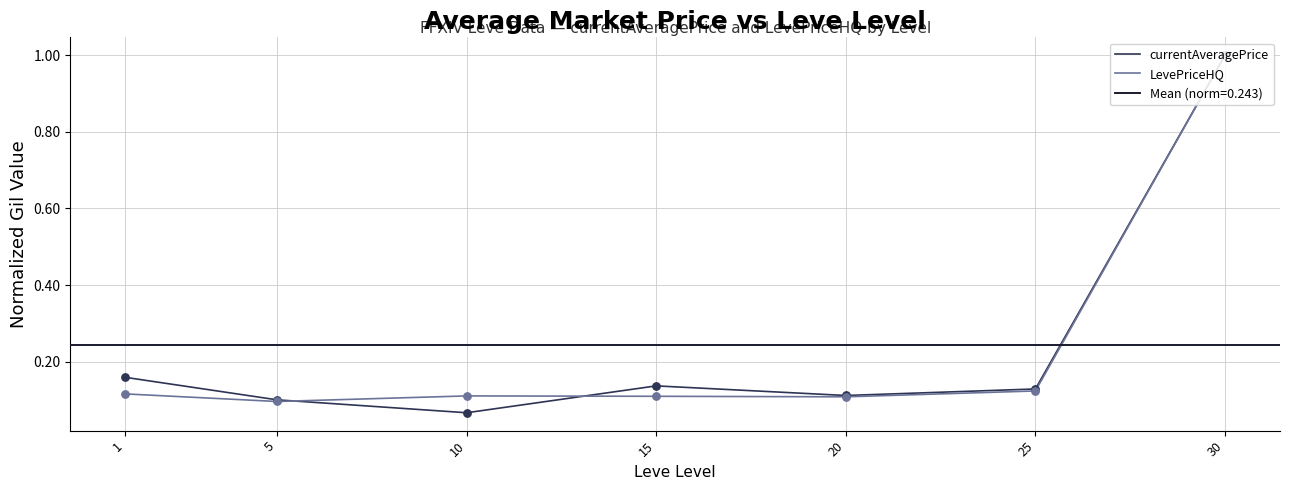

Which series has the widest spread of Y values?

currentAveragePrice